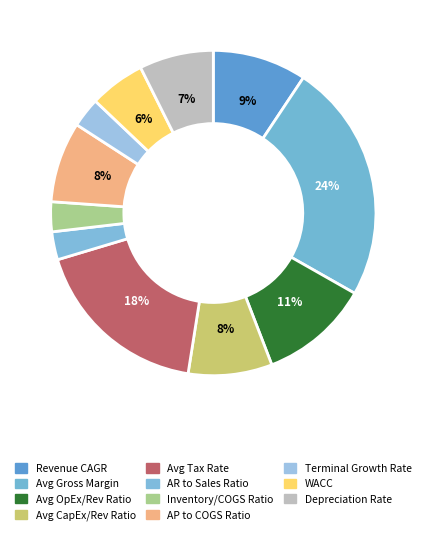

How many segments does this pie chart have?

11